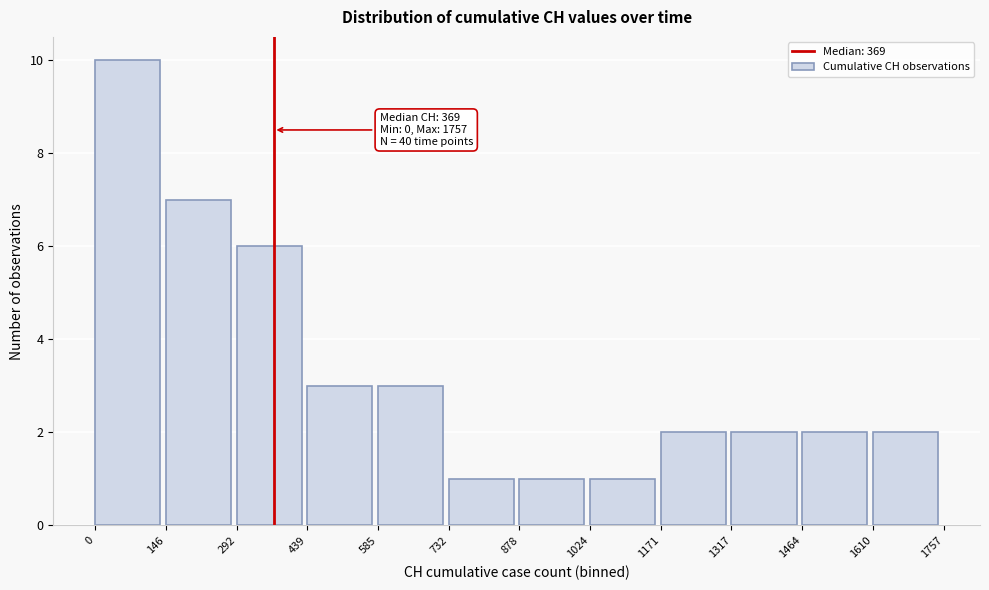

Over which range of the x-axis is the bar tallest?

0 to 146